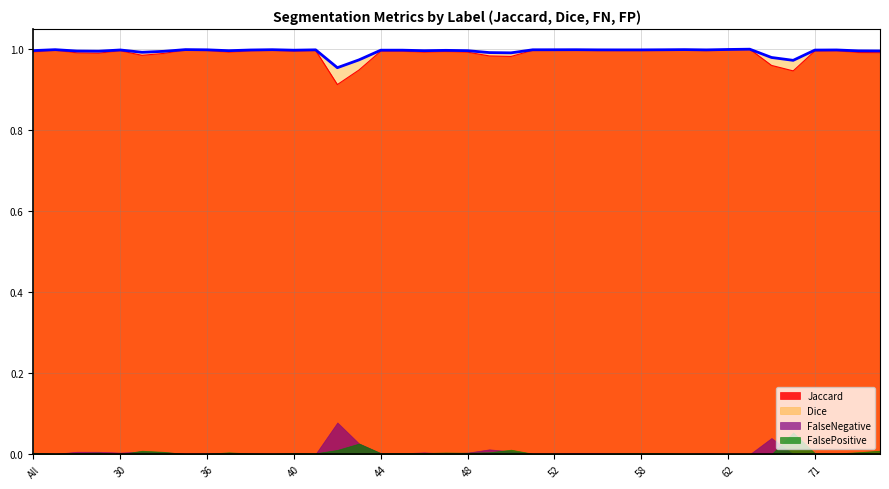

The Jaccard series shows 1.0 at 40. True or false?

True